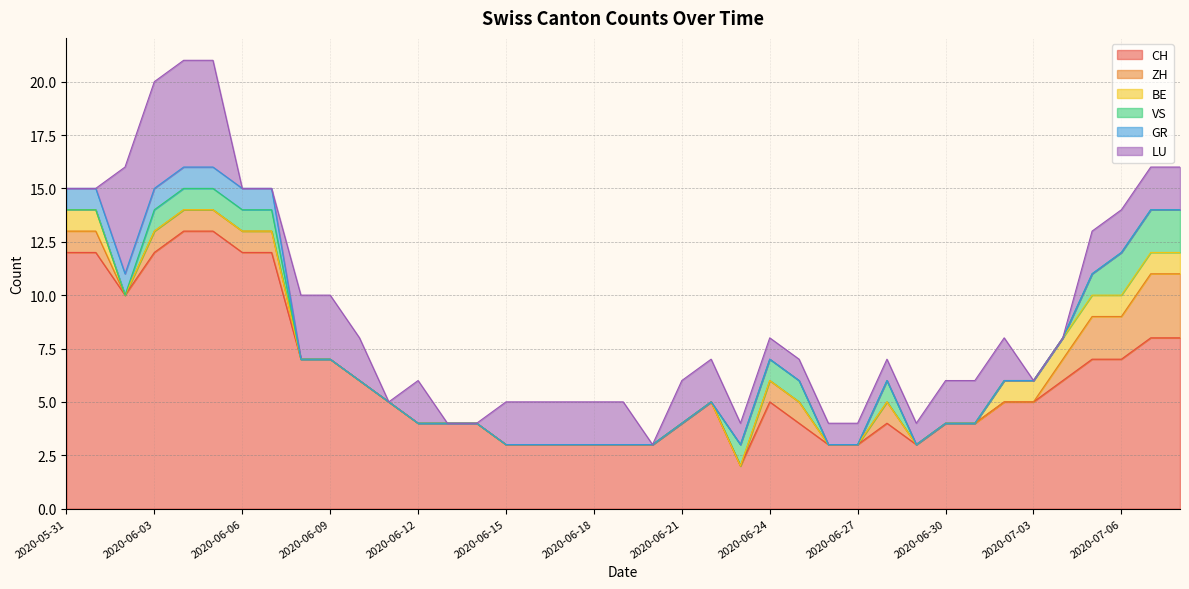

Reading right to left, extract all data points from this chart.

CH: 8	8	7	7	6	5	5	4	4	3	4	3	3	4	5	2	5	4	3	3	3	3	3	3	4	4	4	5	6	7	7	12	12	13	13	12	10	12	12
ZH: 3	3	2	2	1	0	0	0	0	0	1	0	0	1	1	0	0	0	0	0	0	0	0	0	0	0	0	0	0	0	0	1	1	1	1	1	0	1	1
BE: 1	1	1	1	1	1	1	0	0	0	0	0	0	0	0	0	0	0	0	0	0	0	0	0	0	0	0	0	0	0	0	0	0	0	0	0	0	1	1
VS: 2	2	2	1	0	0	0	0	0	0	1	0	0	1	1	1	0	0	0	0	0	0	0	0	0	0	0	0	0	0	0	1	1	1	1	1	0	0	0
GR: 0	0	0	0	0	0	0	0	0	0	0	0	0	0	0	0	0	0	0	0	0	0	0	0	0	0	0	0	0	0	0	1	1	1	1	1	1	1	1
LU: 2	2	2	2	0	0	2	2	2	1	1	1	1	1	1	1	2	2	0	2	2	2	2	2	0	0	2	0	2	3	3	0	0	5	5	5	5	0	0